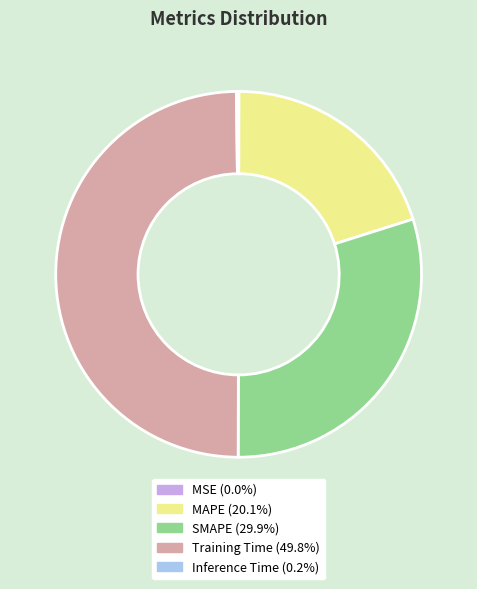

Does MAPE represent more than half of the total?

No